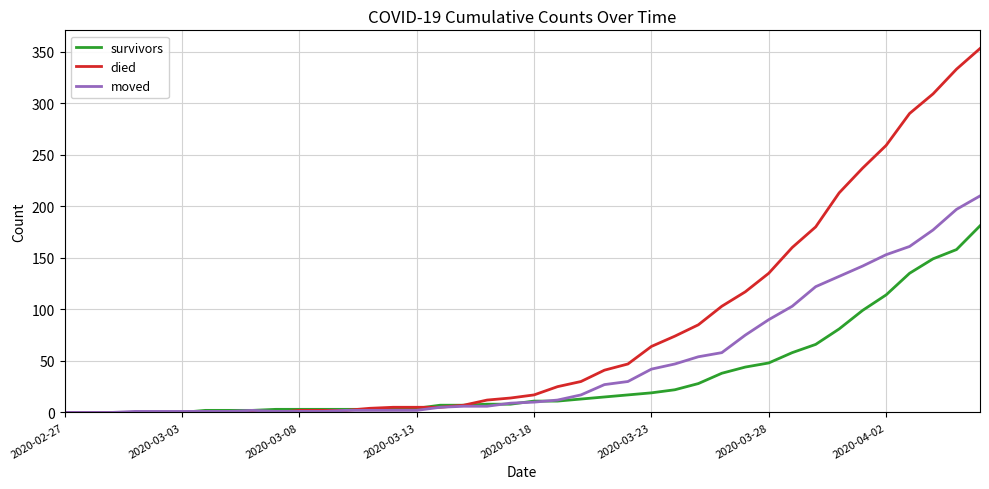

List the series in order of their overall mean, highest first.

died, moved, survivors